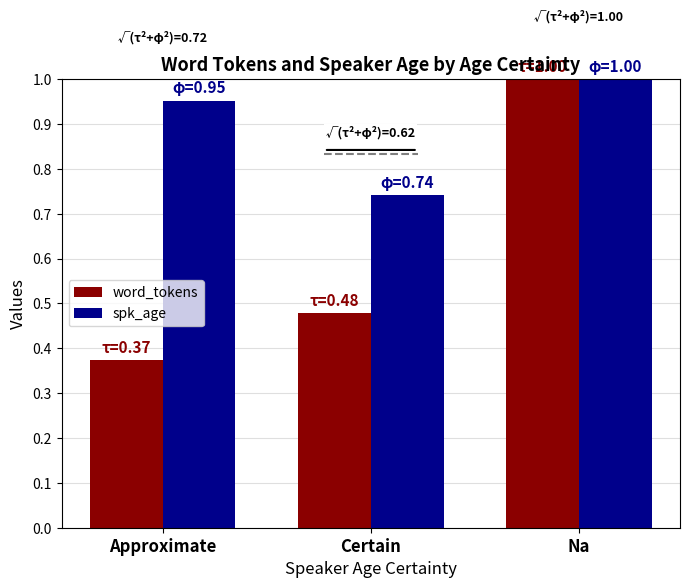

Rank the series by their average value, from highest to lowest.

spk_age, word_tokens